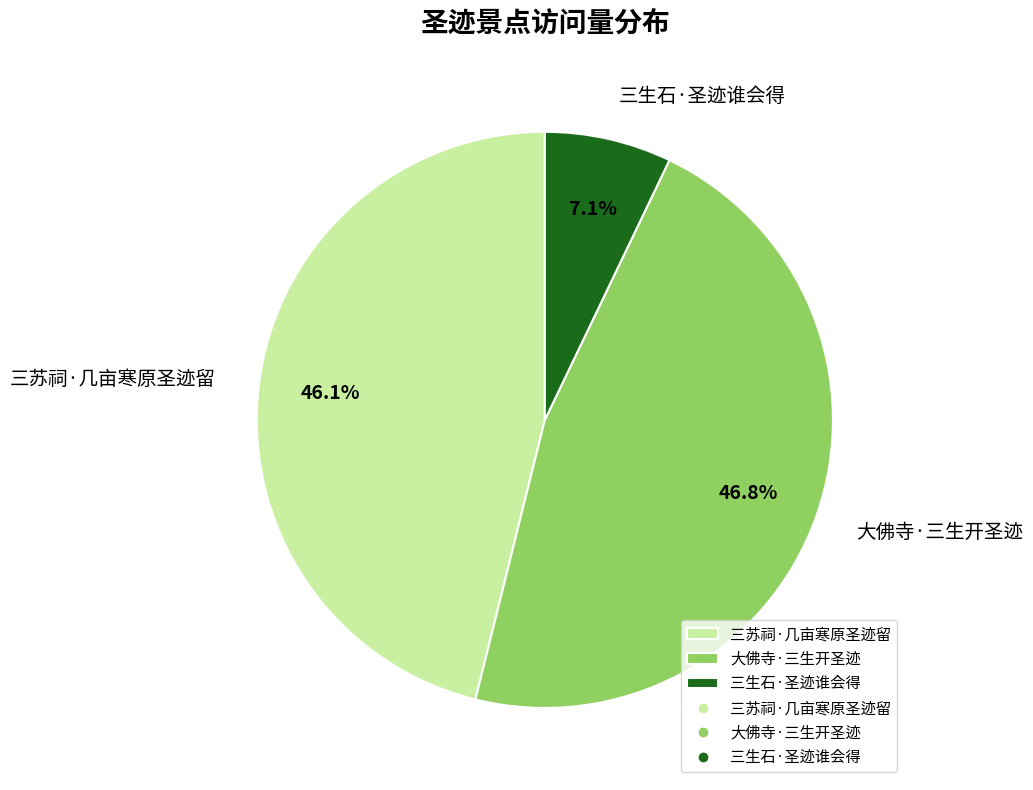

True or false: 大佛寺·三生开圣迹 accounts for 47% of the total.

True